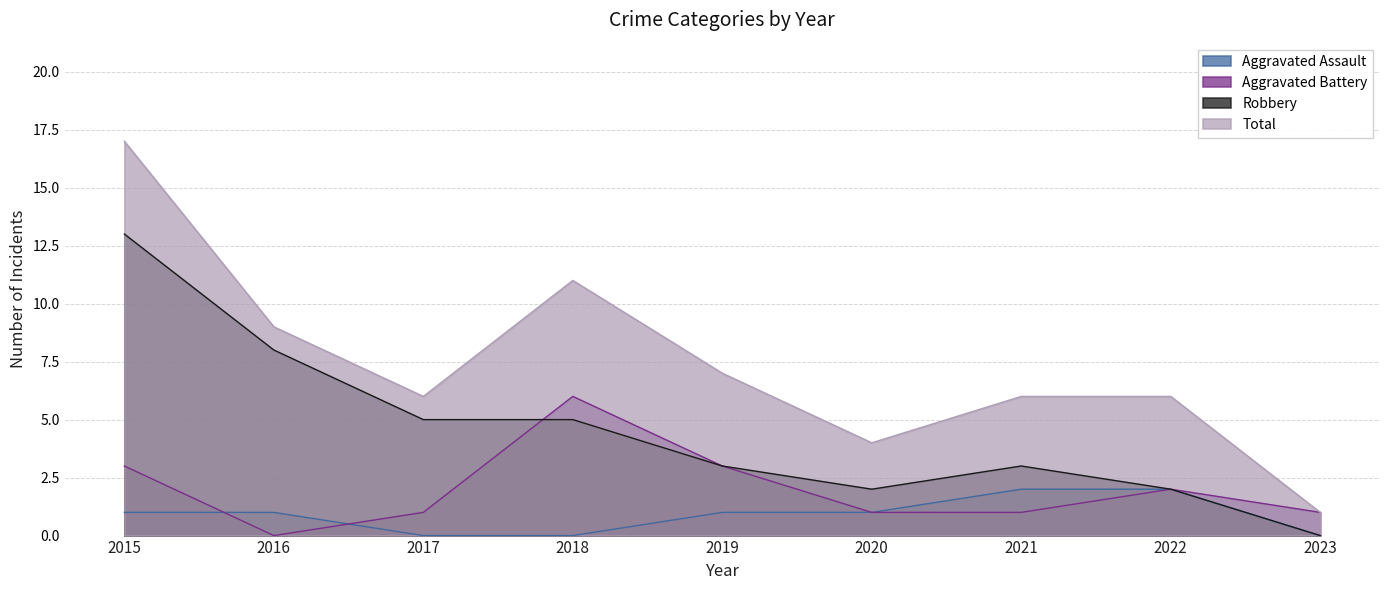

At how many categories does at least one series exceed 6?

4